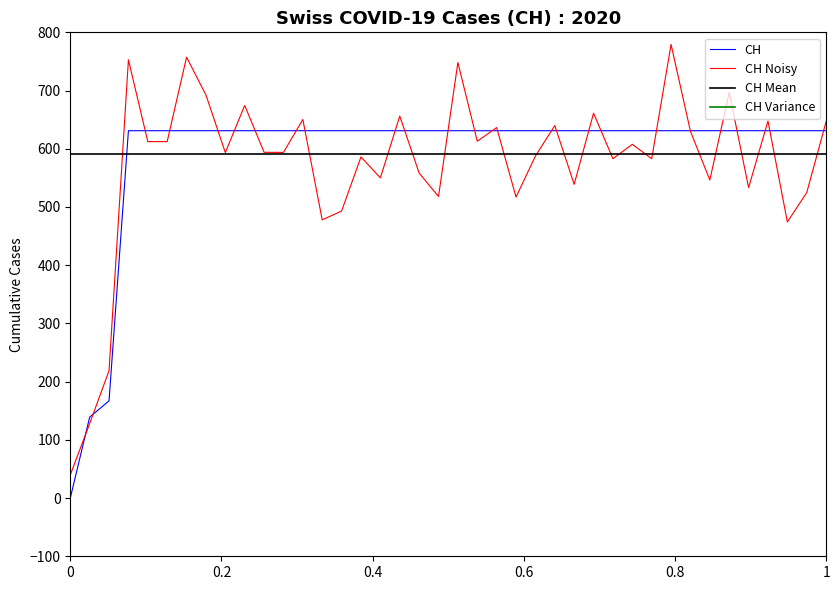

What is the average value?

591